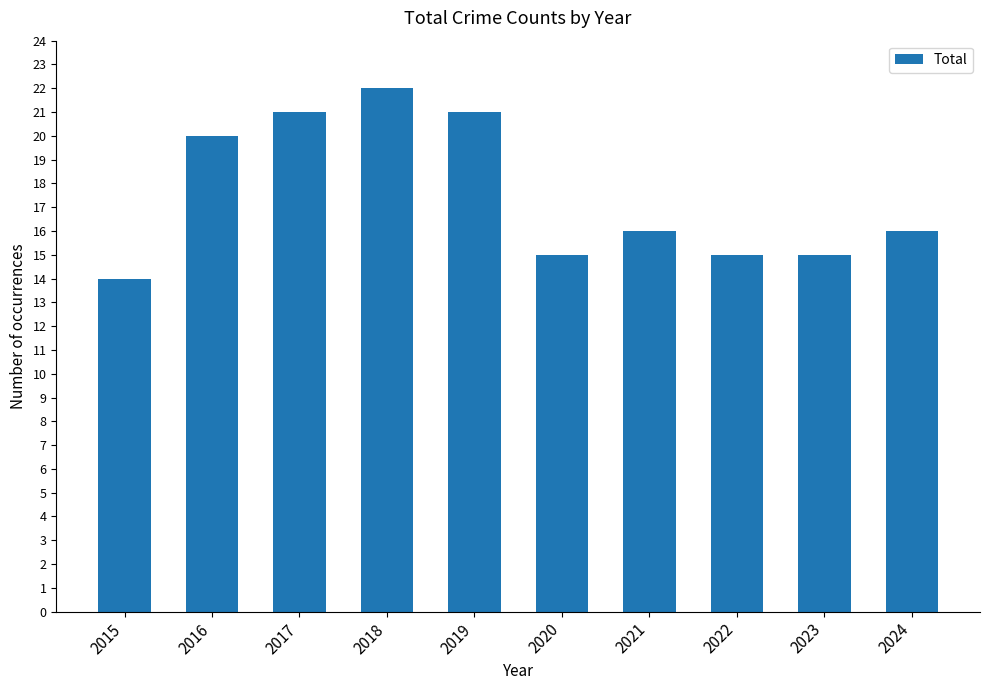

How many data points does each series have?

10